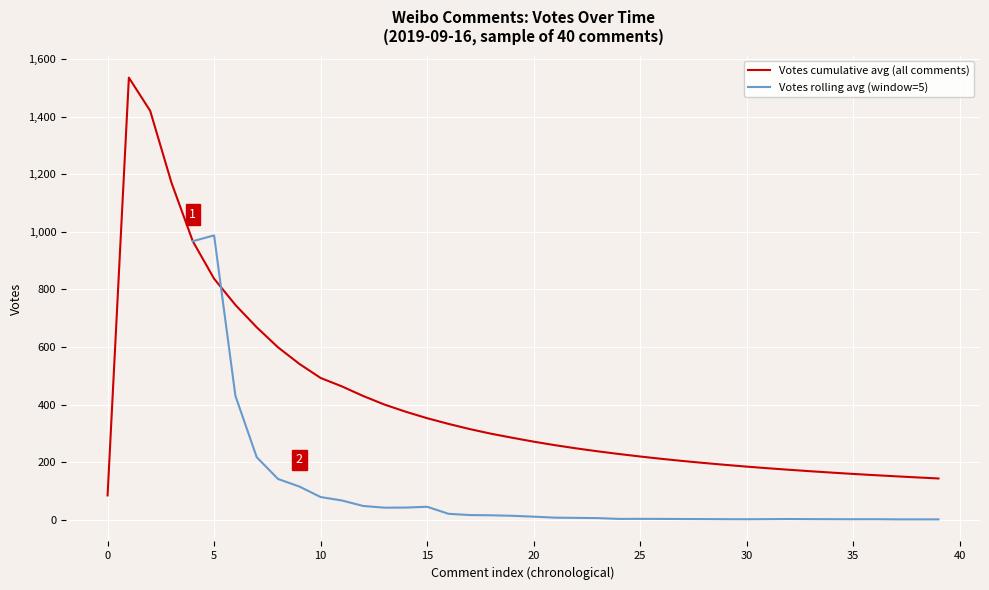

What is the highest value of the Votes cumulative avg (all comments) series?

1536.0